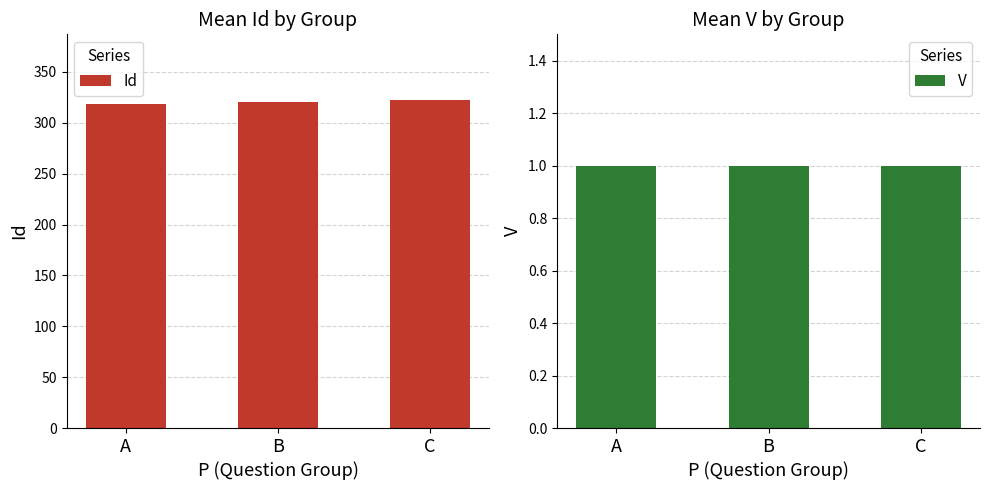

What is the lowest value of the Id series?

318.5